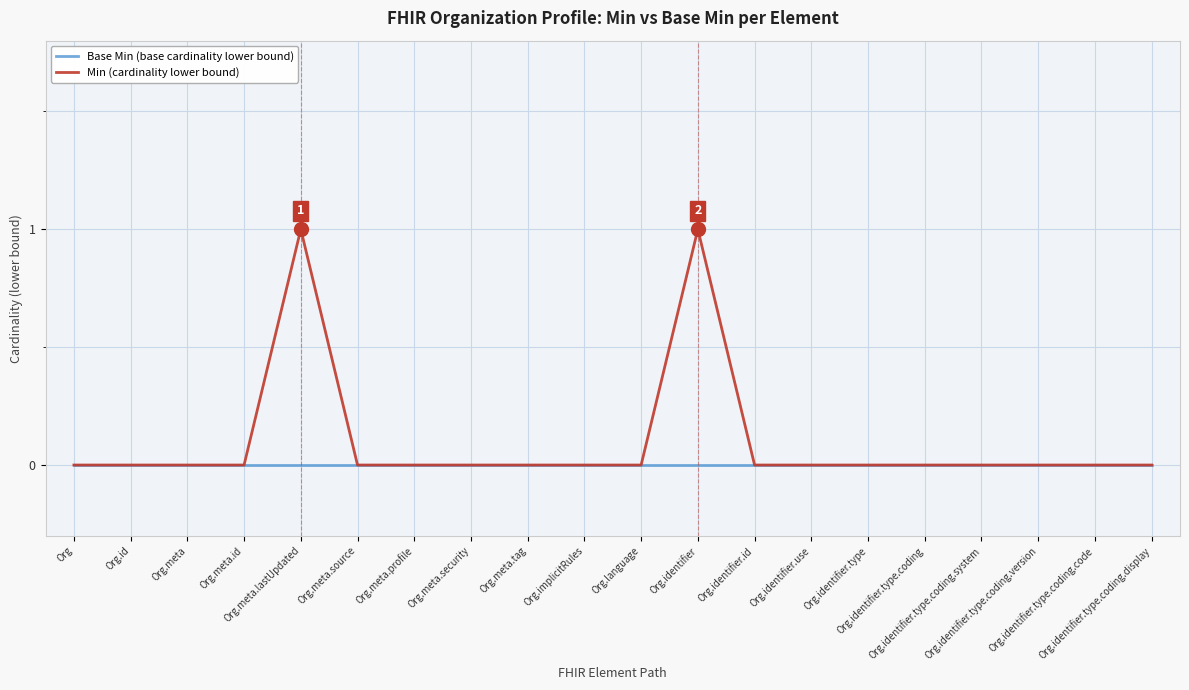

The Base Min (base cardinality lower bound) series shows 0 at Org. True or false?

True